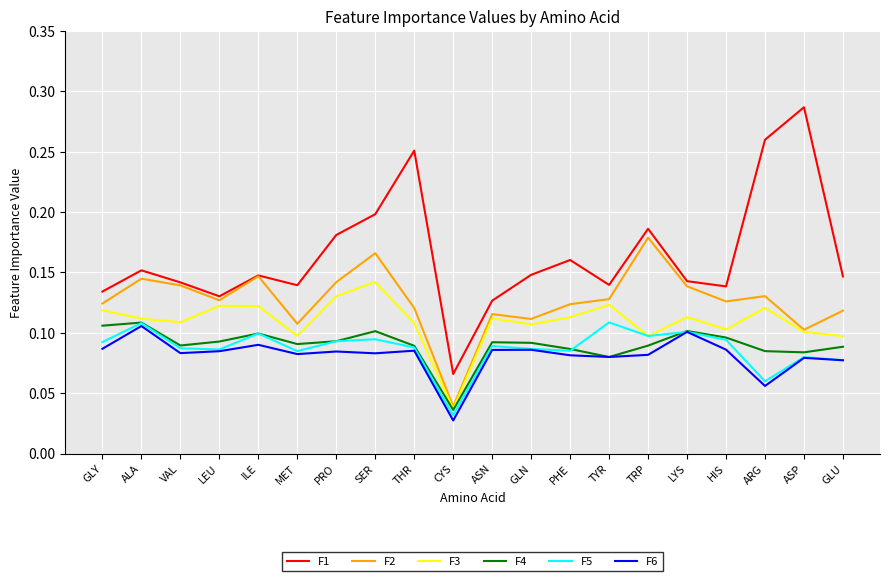

True or false: F4 and F1 cross at least once.

False